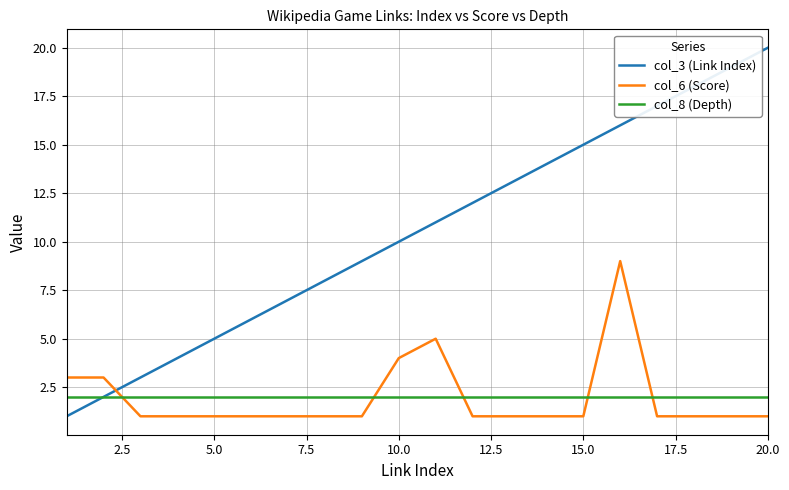

After their last crossing, which series has the higher values: col_3 (Link Index) or col_6 (Score)?

col_3 (Link Index)